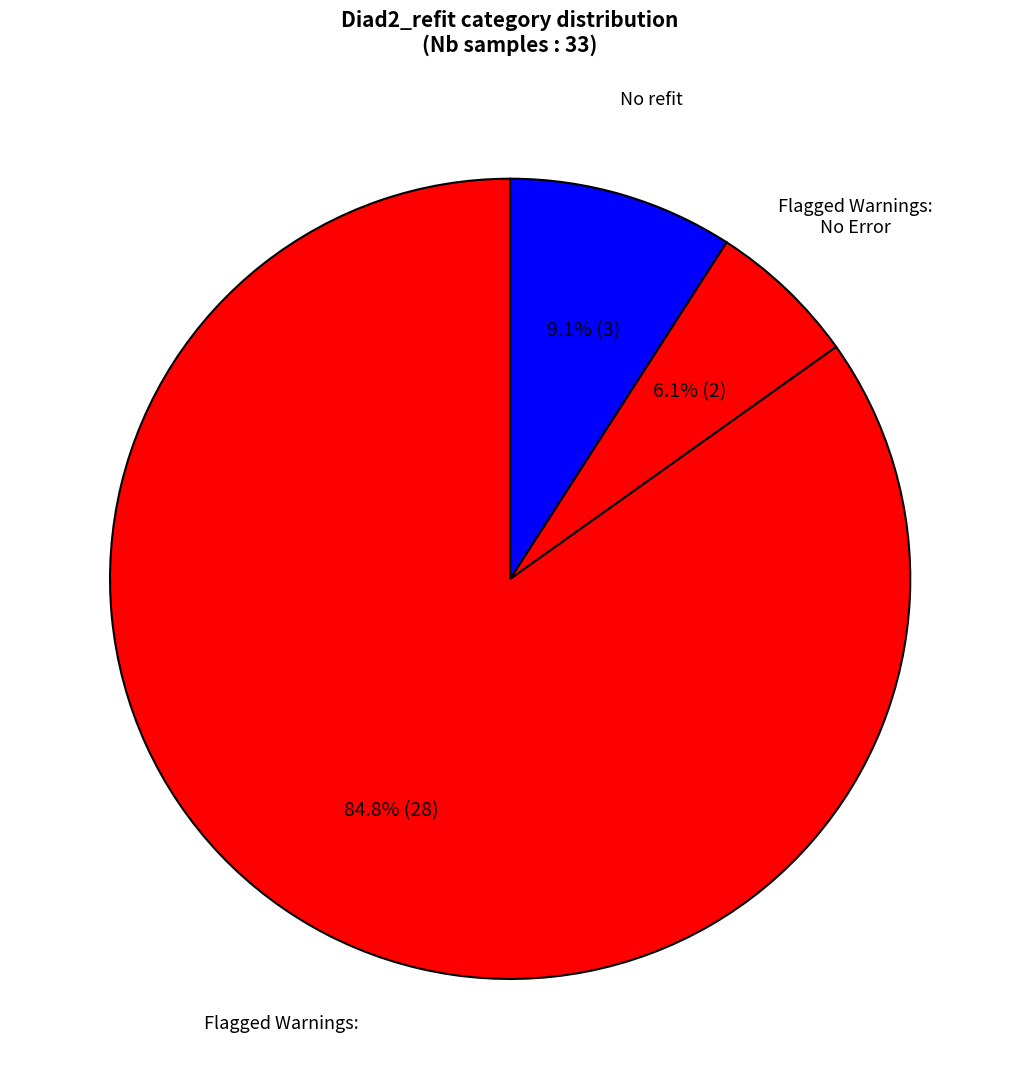

Rank the categories by value from highest to lowest.

Flagged Warnings:, No refit, Flagged Warnings: No Error